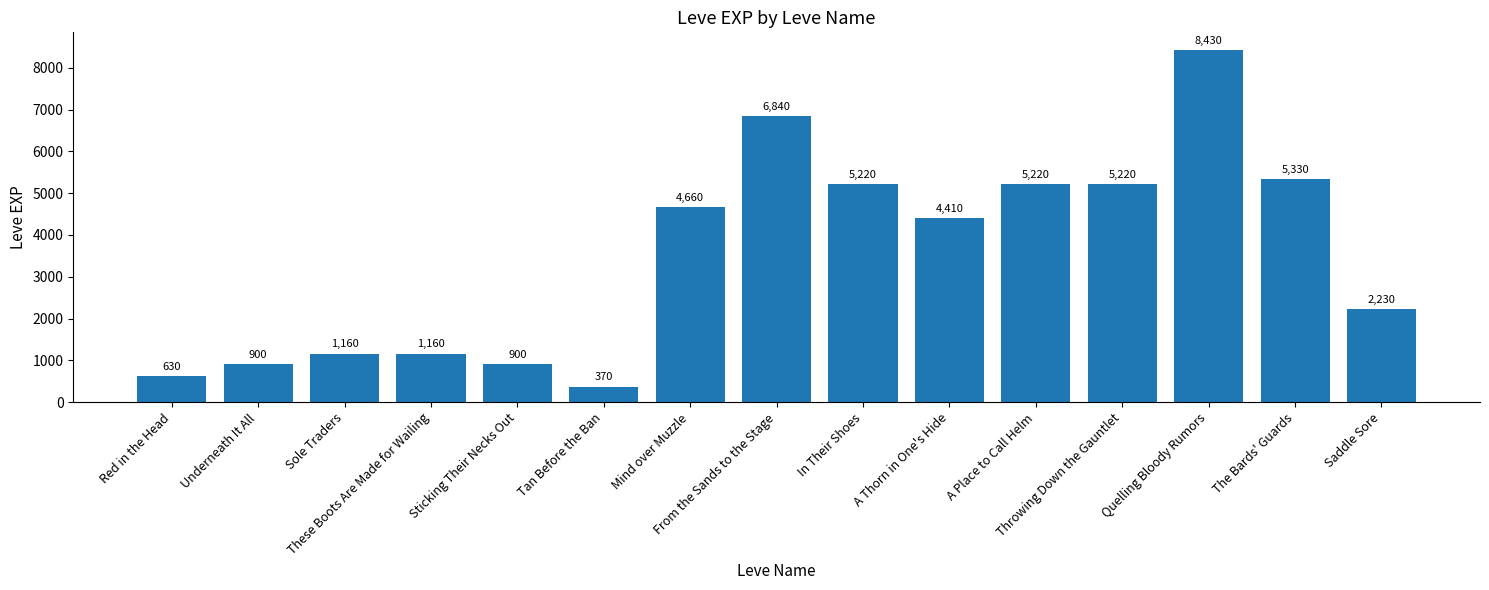

Reading left to right, list all the values displayed in this chart.

630	900	1160	1160	900	370	4660	6840	5220	4410	5220	5220	8430	5330	2230